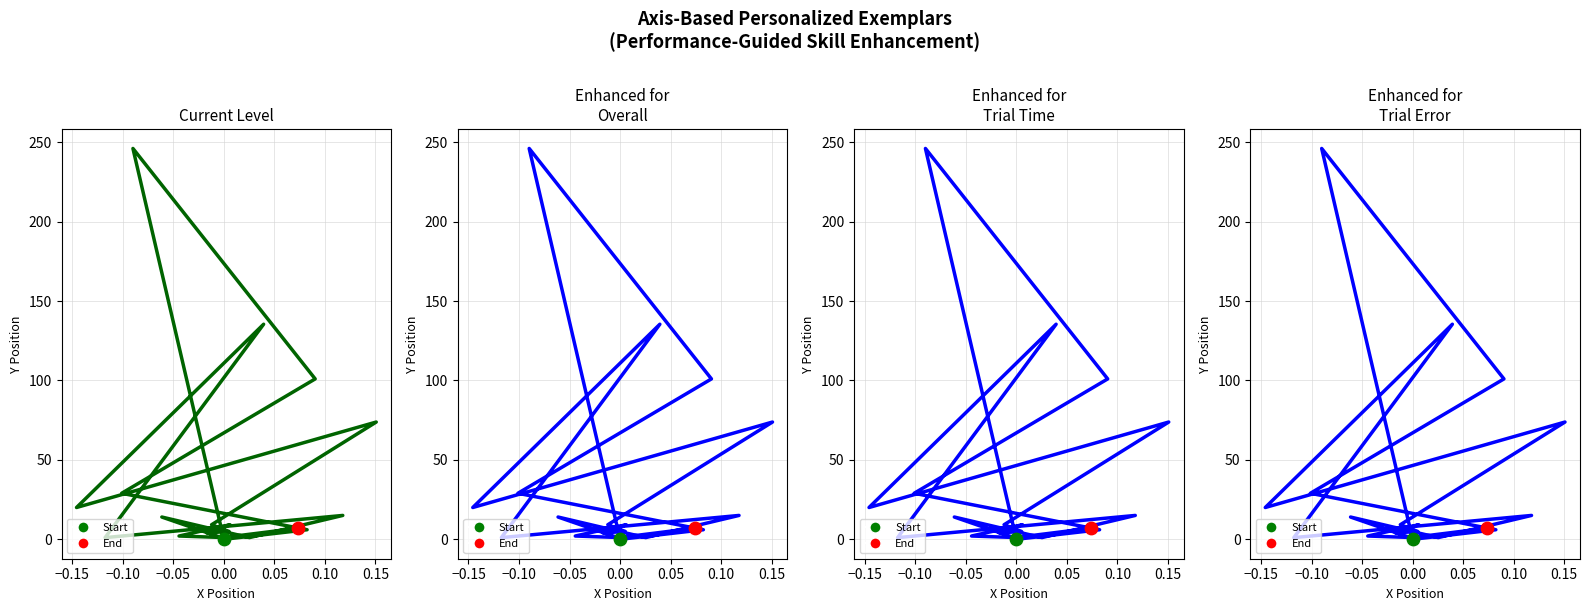

At how many categories does at least one series exceed 116?

2